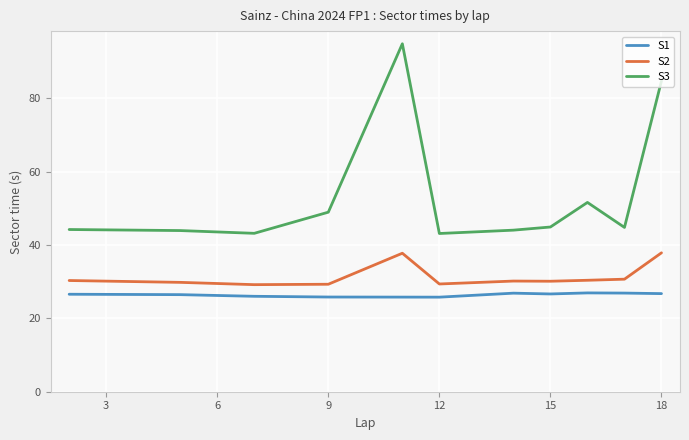

Rank the series by their maximum value, from lowest to highest.

S1, S2, S3